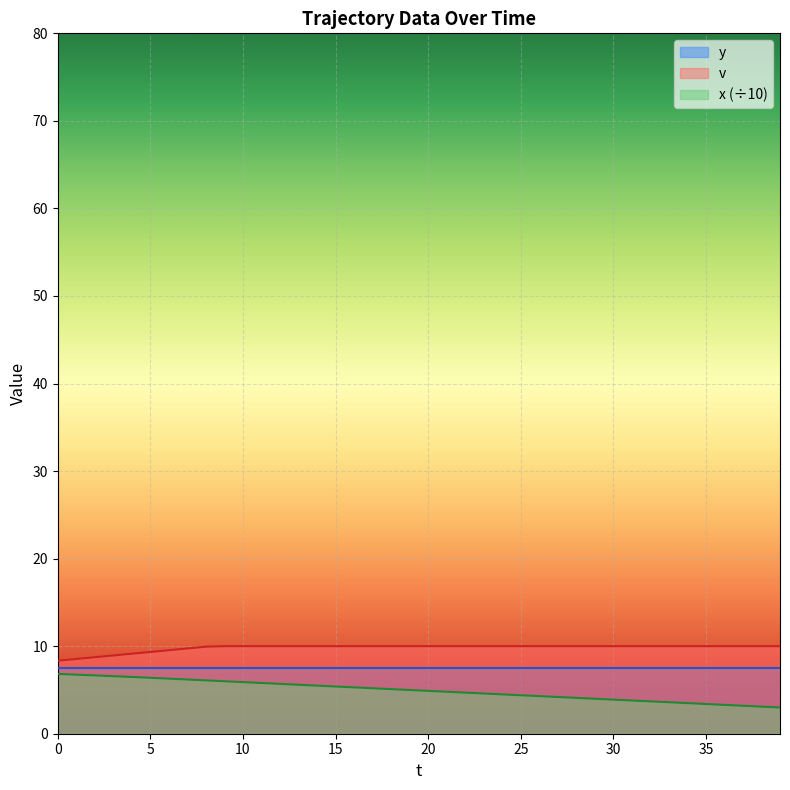

What is the difference between the highest and lowest values at 0?

1.5